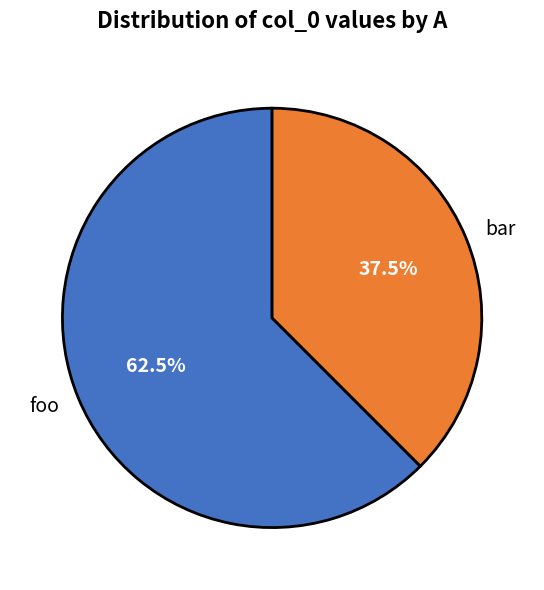

Which has a higher value, bar or foo?

foo